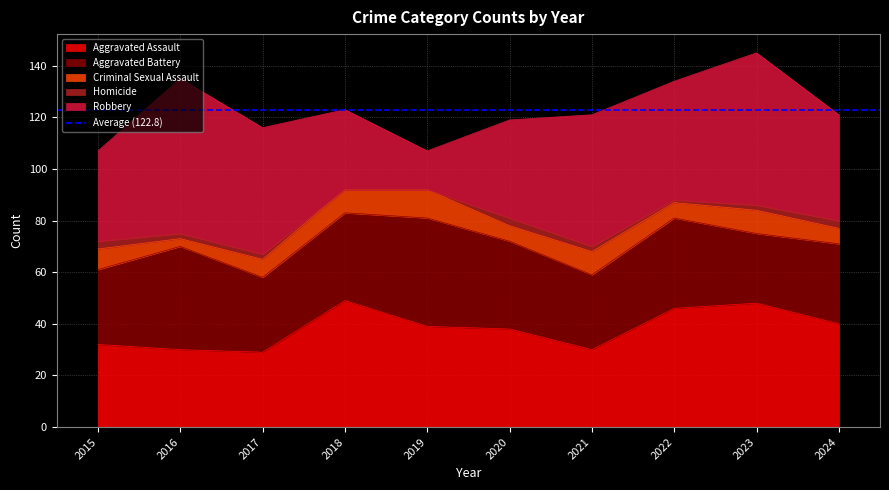

Between 2019 and 2021, which series saw the biggest shift?

Robbery